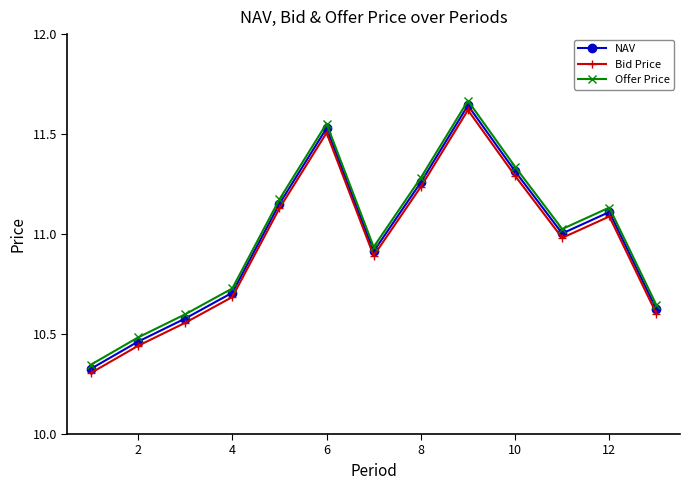

True or false: Offer Price has more than 2 points higher than both neighbors.

True